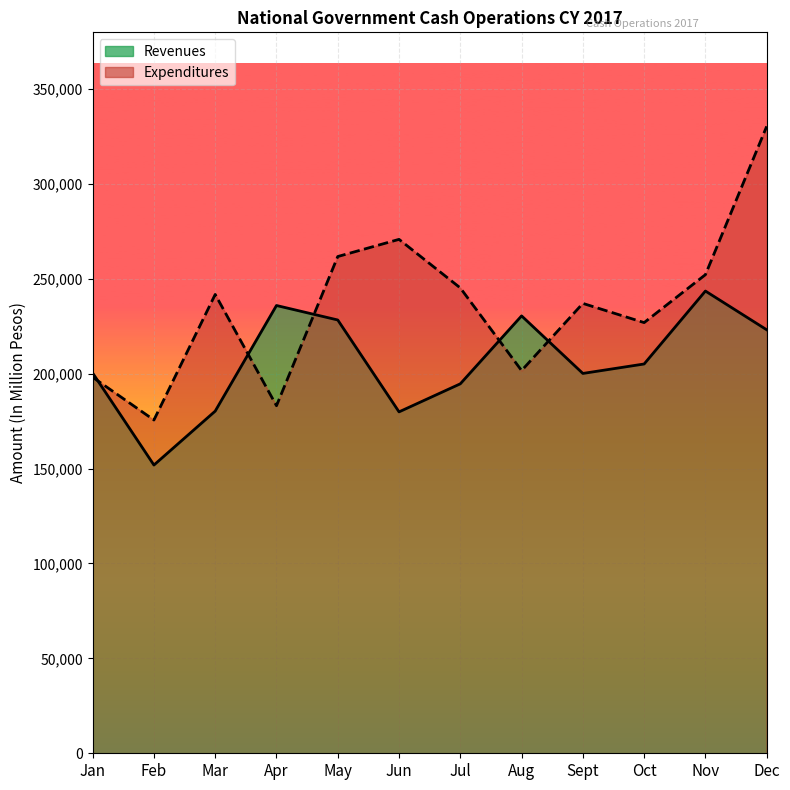

What is the sum of all Revenues values?

2473132.0